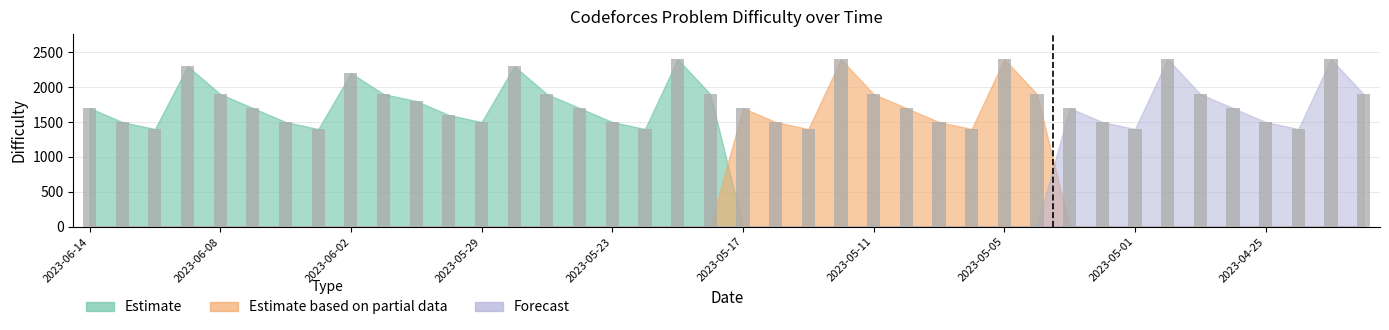

Reading right to left, extract all data points from this chart.

1900	2400	1400	1500	1700	1900	2400	1400	1500	1700	1900	2400	1400	1500	1700	1900	2400	1400	1500	1700	1900	2400	1400	1500	1700	1900	2300	1500	1600	1800	1900	2200	1400	1500	1700	1900	2300	1400	1500	1700